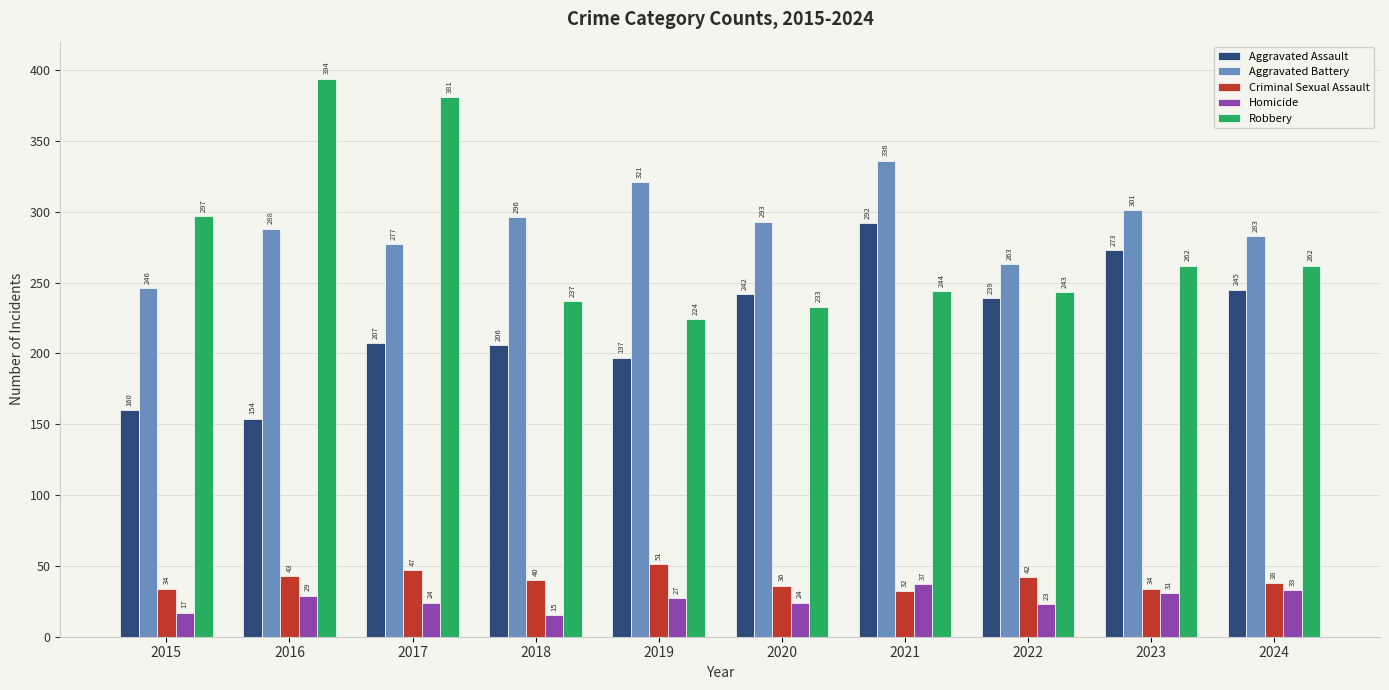

Read the Criminal Sexual Assault value at 2018.

40